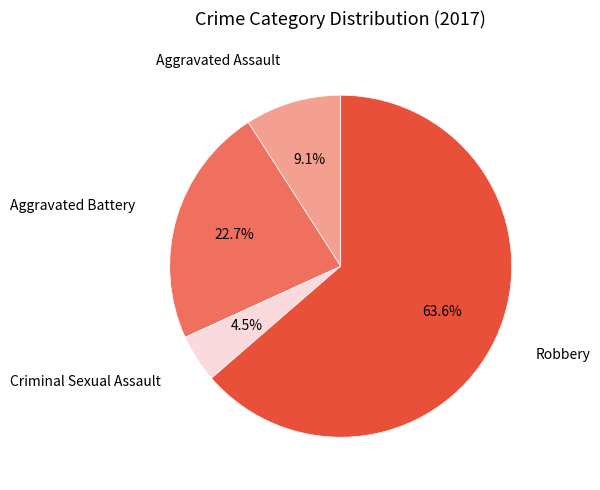

Which category has the smallest portion of the pie?

Criminal Sexual Assault